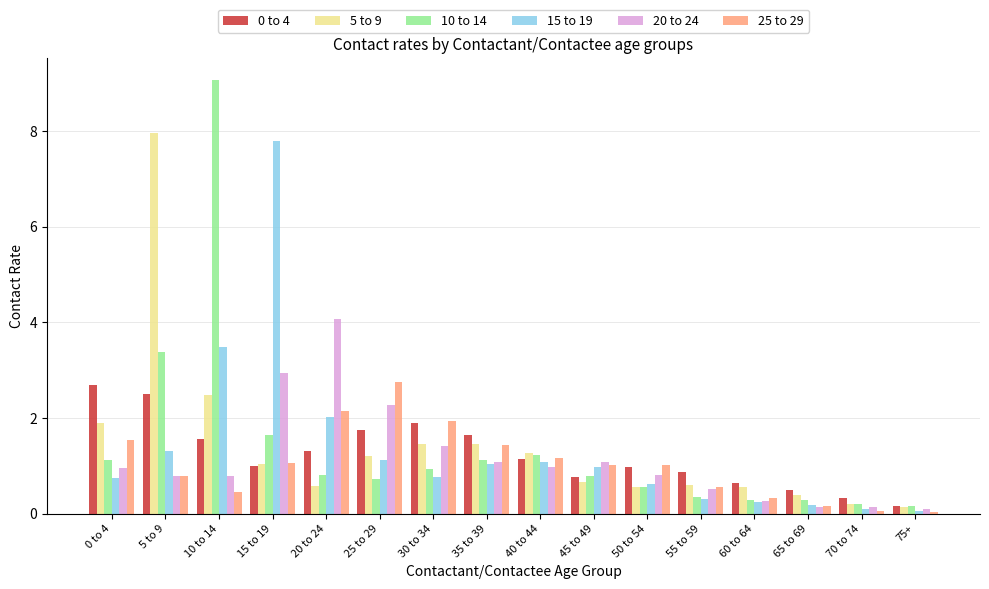

What is the difference between the highest and lowest values at 5 to 9?

7.2